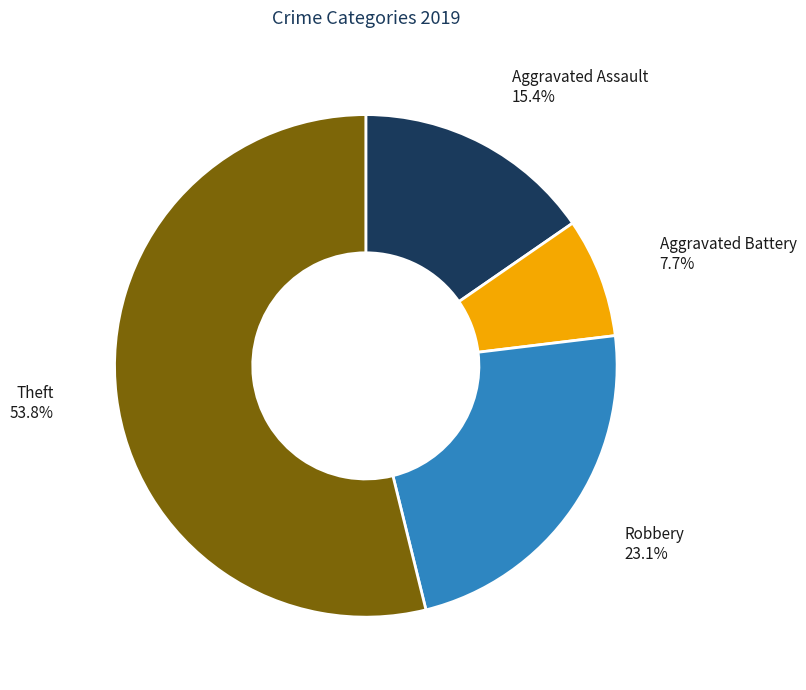

Which category has the smallest portion of the pie?

Aggravated Battery